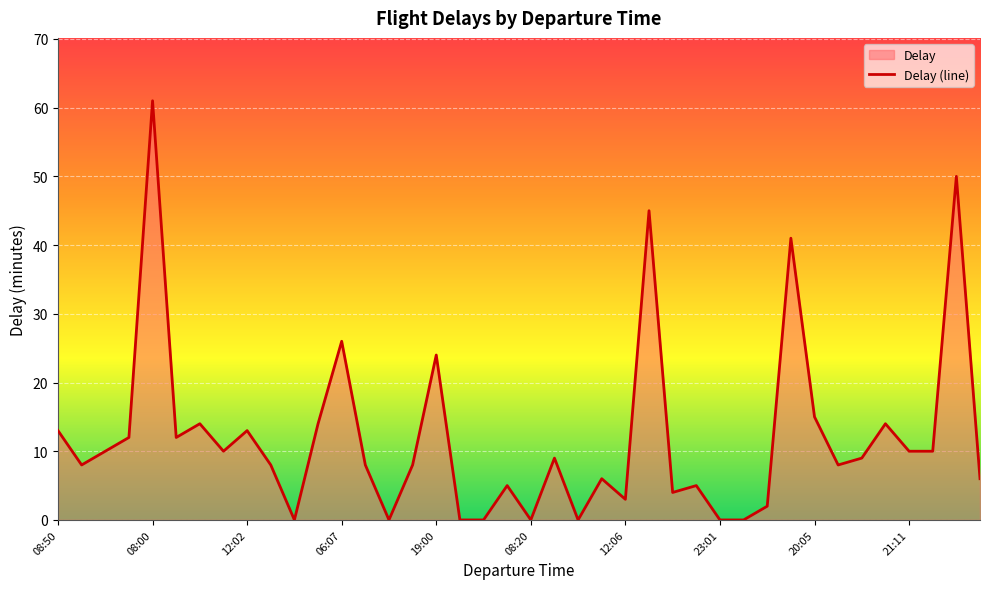

What value does the data have at 20:05, to the nearest 5?

15